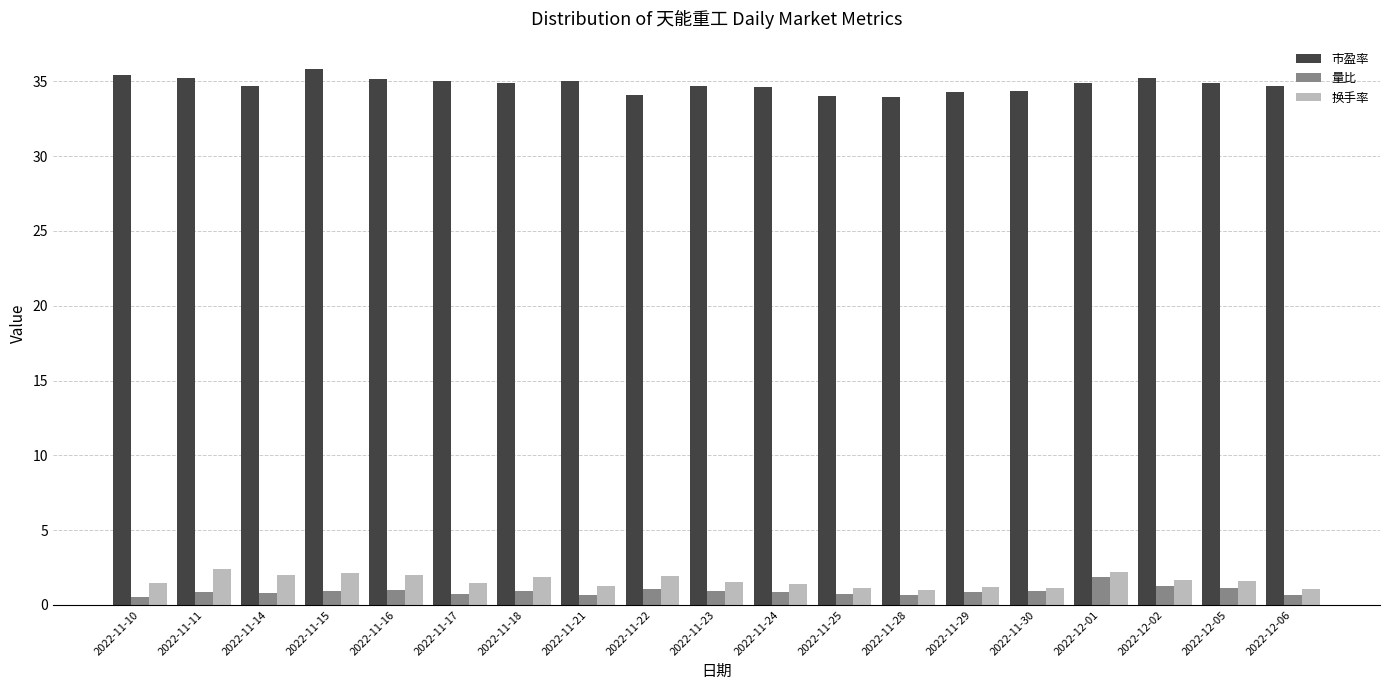

What is the approximate value of 量比 at 2022-11-30?

0.9